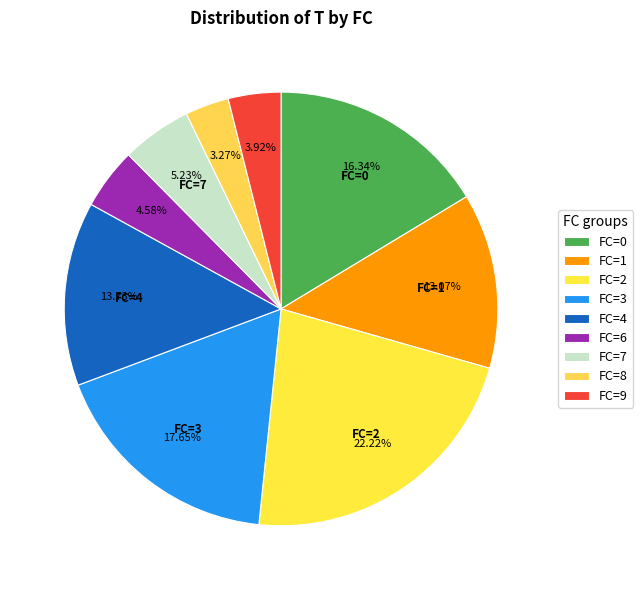

How many segments does this pie chart have?

9